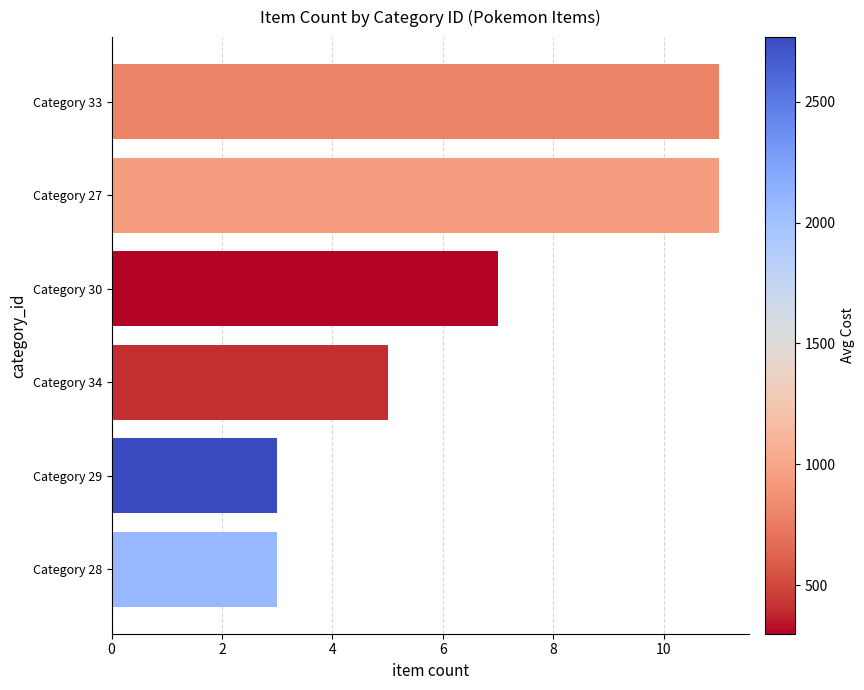

Reading top to bottom, list all the values displayed in this chart.

11	11	7	5	3	3